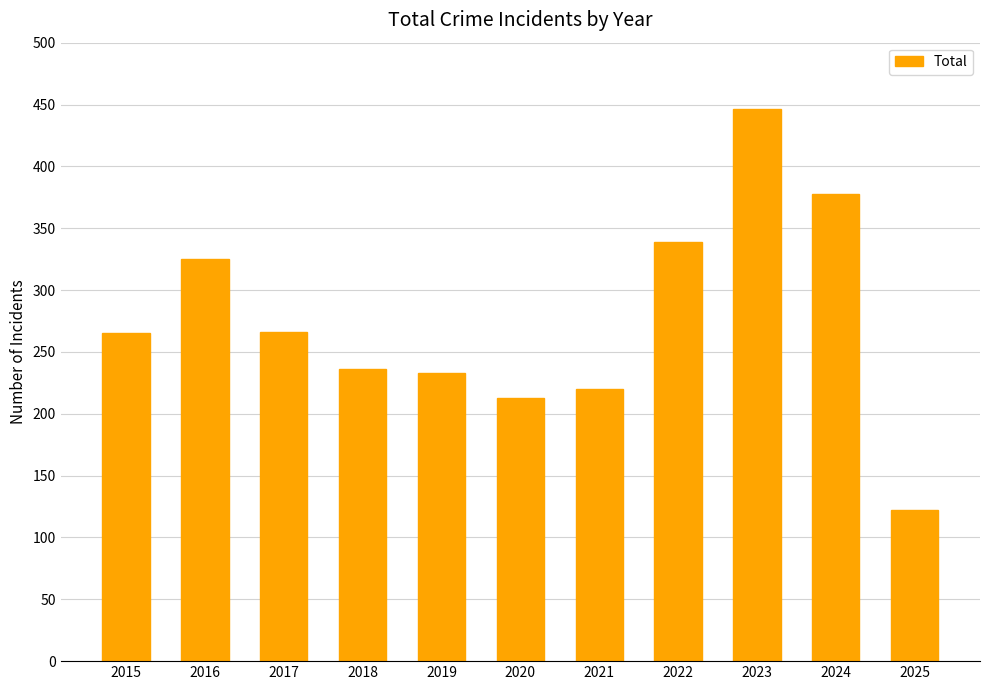

What is the average value?

277